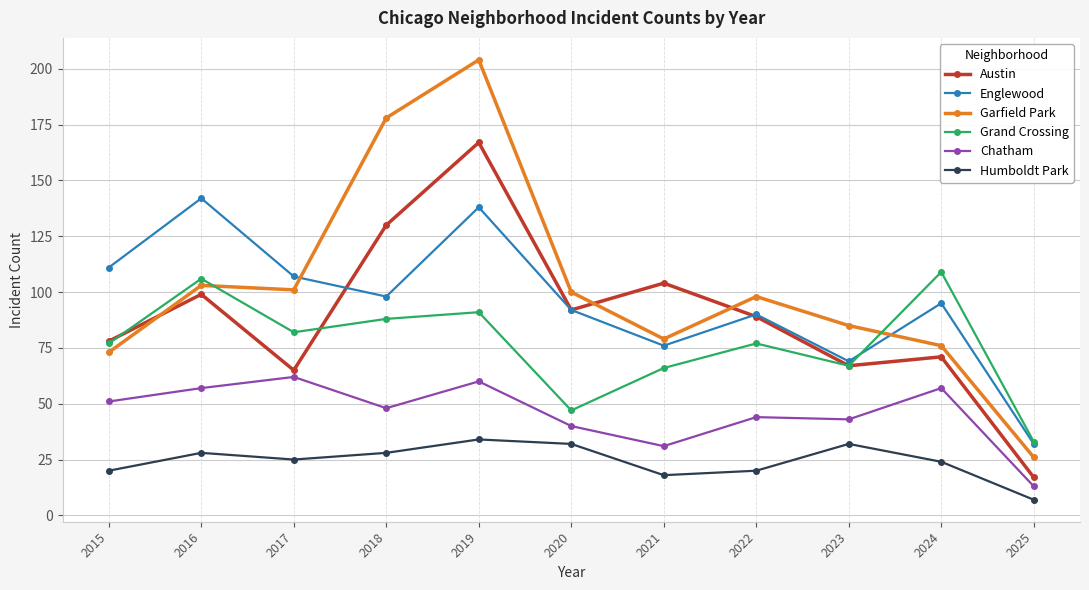

True or false: Grand Crossing and Garfield Park cross at least once.

True